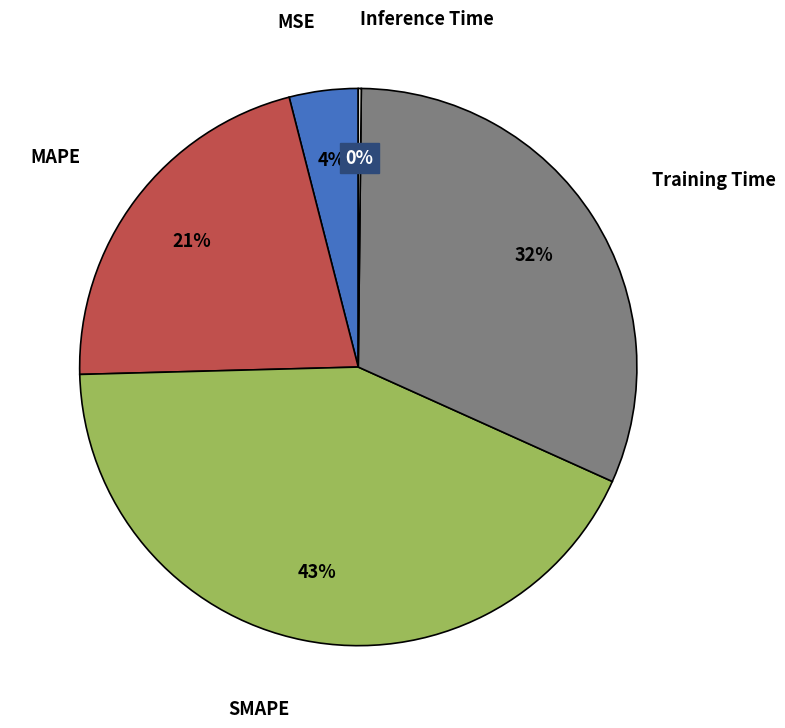

Is there a majority slice in this chart?

No